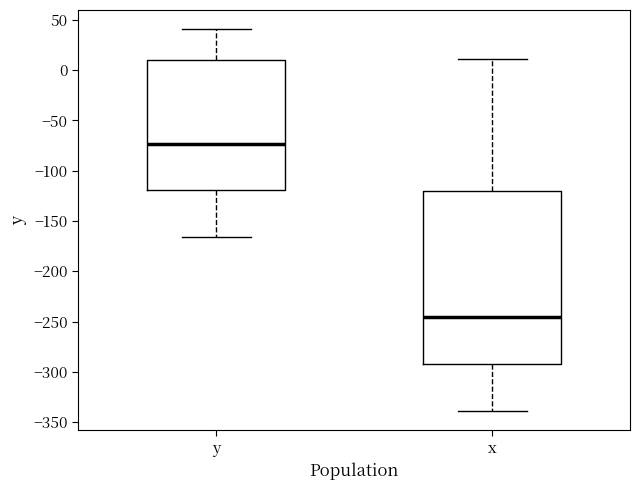

Where is the upper edge of the box for x on the y-axis? The values are not printed on the chart, so give them approximately, as read against the axis.

-120